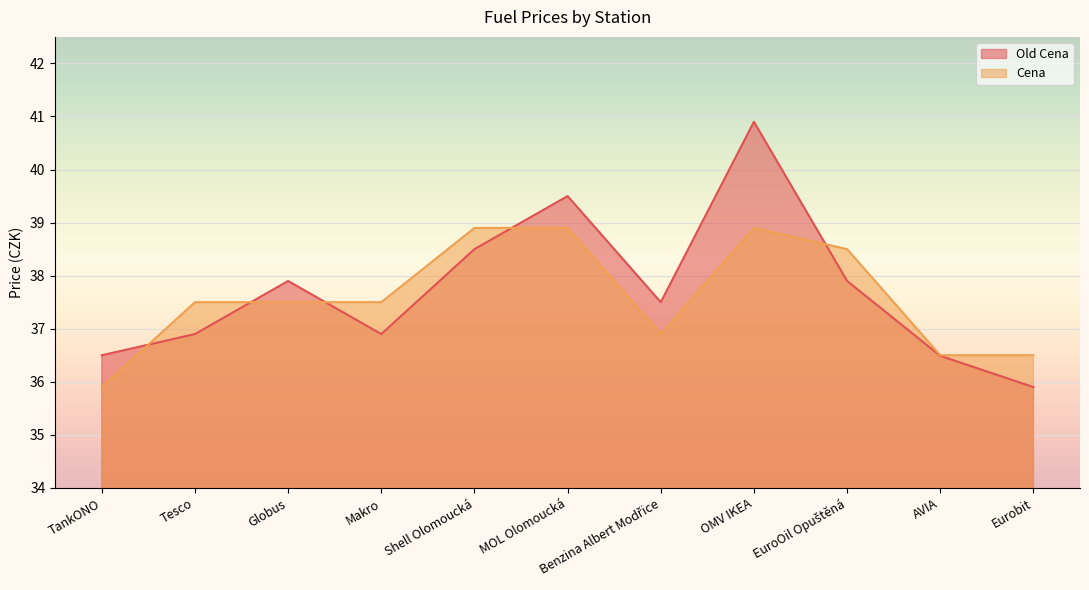

Reading left to right, extract all data points from this chart.

Cena: 35.9	37.5	37.5	37.5	38.9	38.9	36.9	38.9	38.5	36.5	36.5
Old Cena: 36.5	36.9	37.9	36.9	38.5	39.5	37.5	40.9	37.9	36.5	35.9